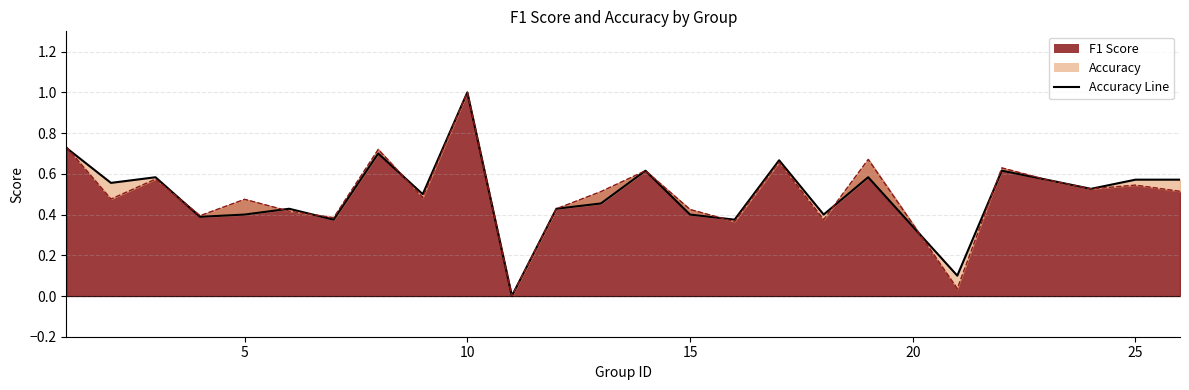

What is the difference between the maximum and minimum values in the f1_line series?

1.0